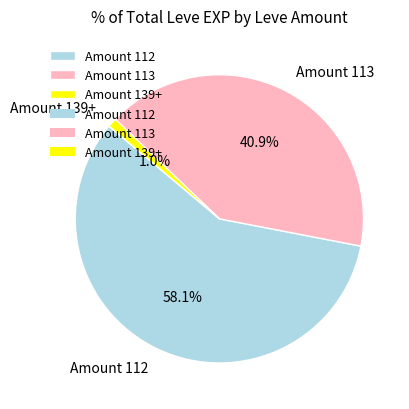

What is the majority slice?

Amount 112